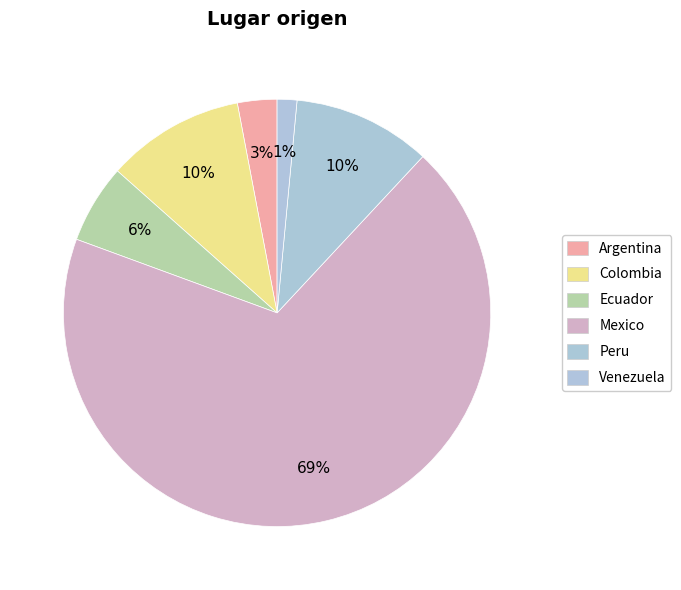

Between Venezuela and Argentina, which is larger?

Argentina